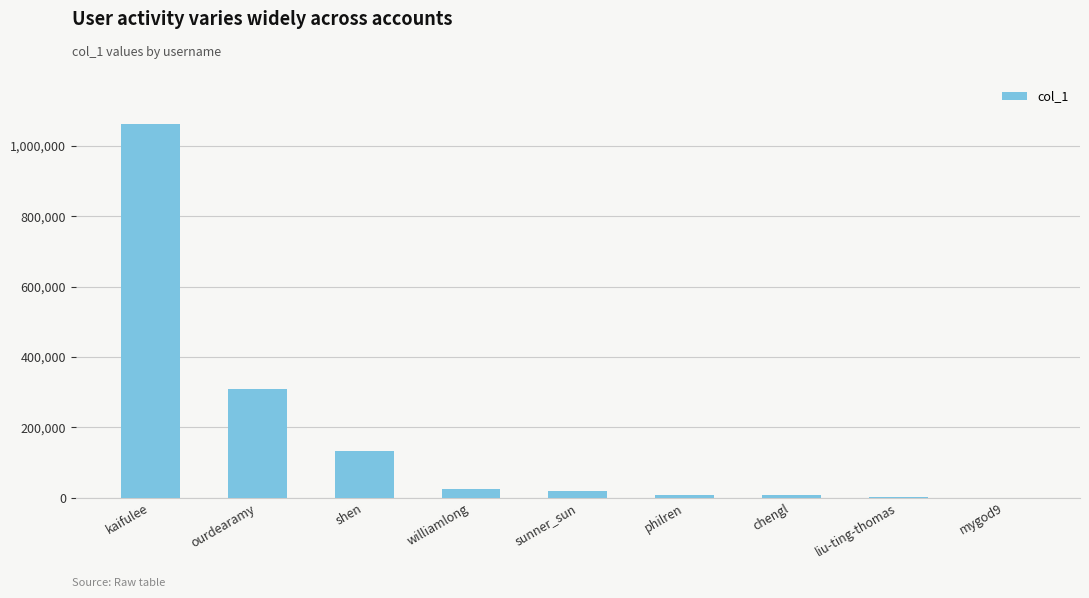

What is the sum of the values at sunner_sun and chengl?

26280